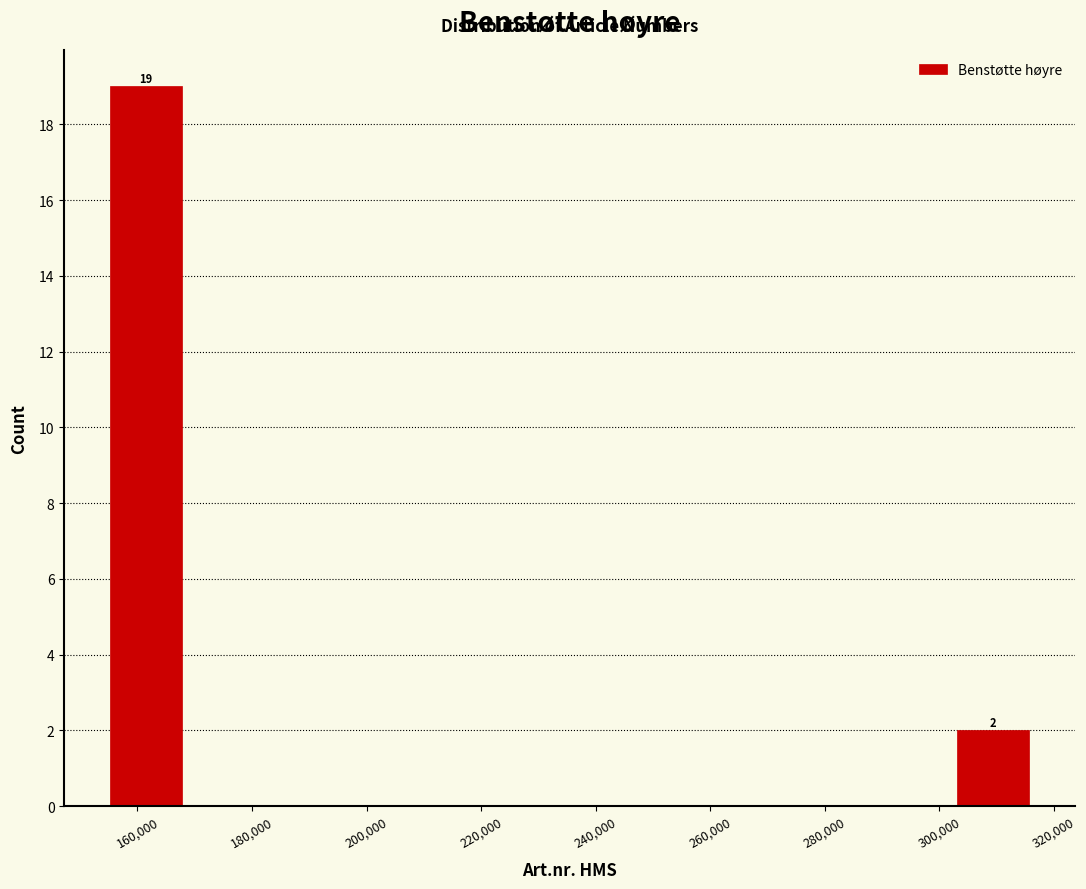

Which range on the x-axis has the tallest bar?

154000 to 168000